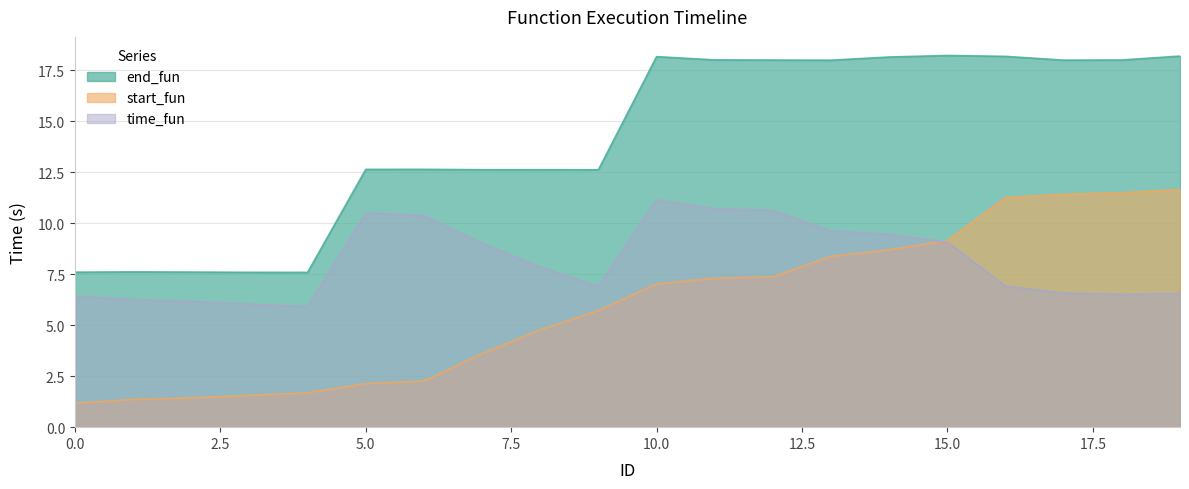

What is the value of the time_fun point at the 5th from the left?

5.9